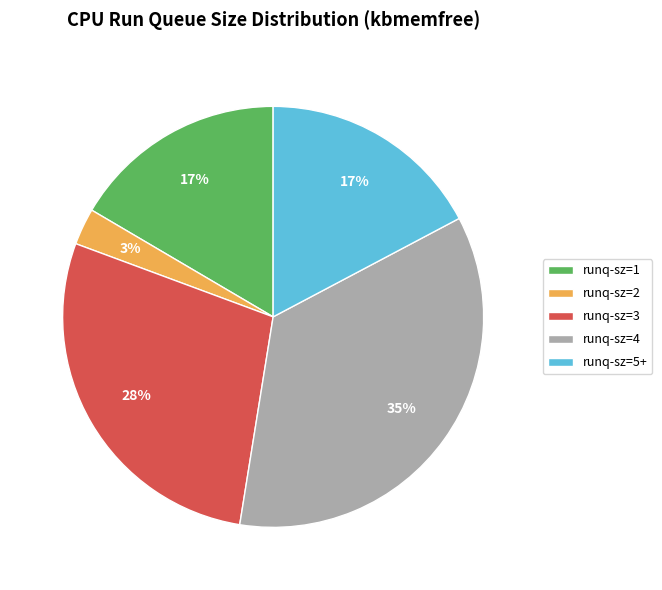

Which category has the biggest portion of the pie?

runq-sz=4